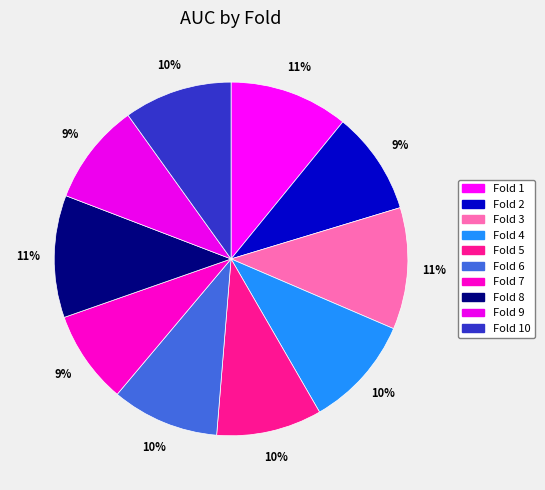

Does Fold 4 represent more than half of the total?

No